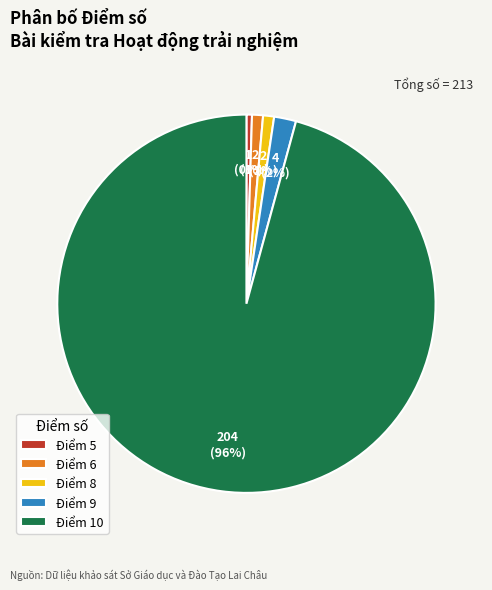

True or false: Điểm 6 accounts for 1% of the total.

True